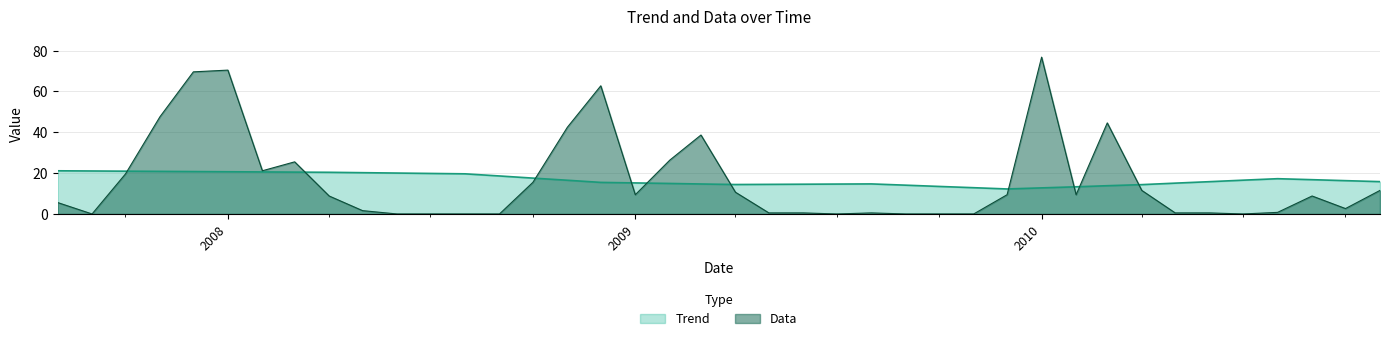

Which series has the widest spread of values?

Data